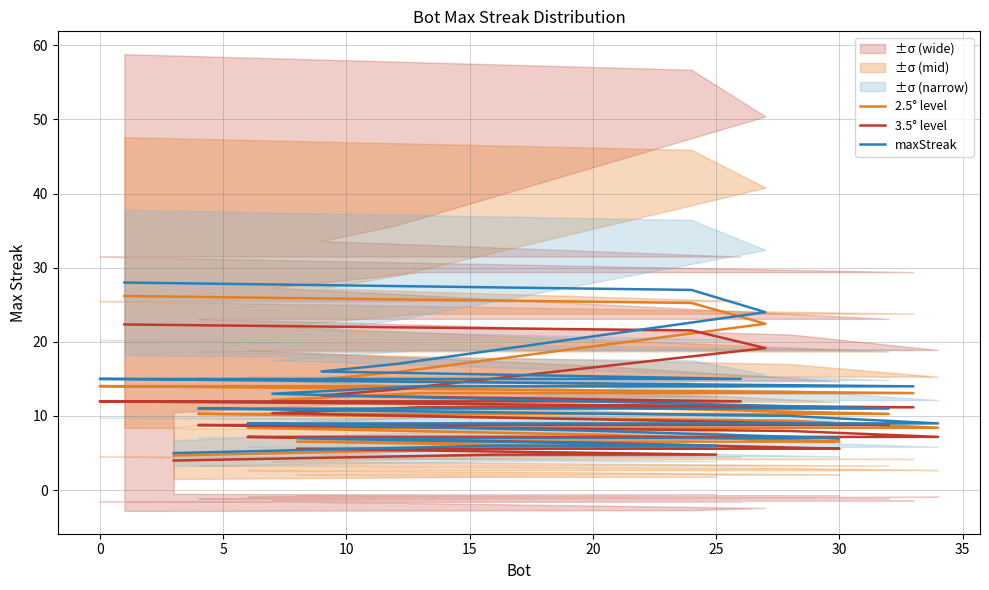

Between 5 and 29, which series saw the biggest shift?

maxStreak